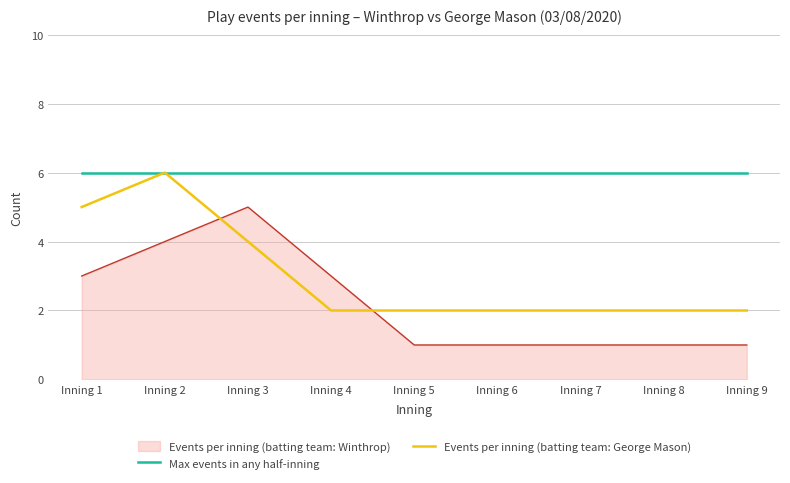

What is the maximum value for Events per inning (batting team: Winthrop)?

5